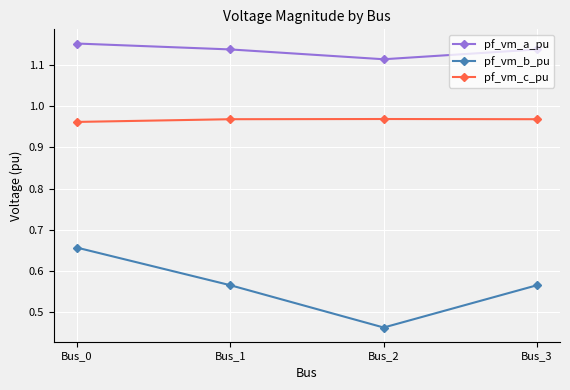

Rank the series at Bus_3 from lowest to highest value.

pf_vm_b_pu, pf_vm_c_pu, pf_vm_a_pu